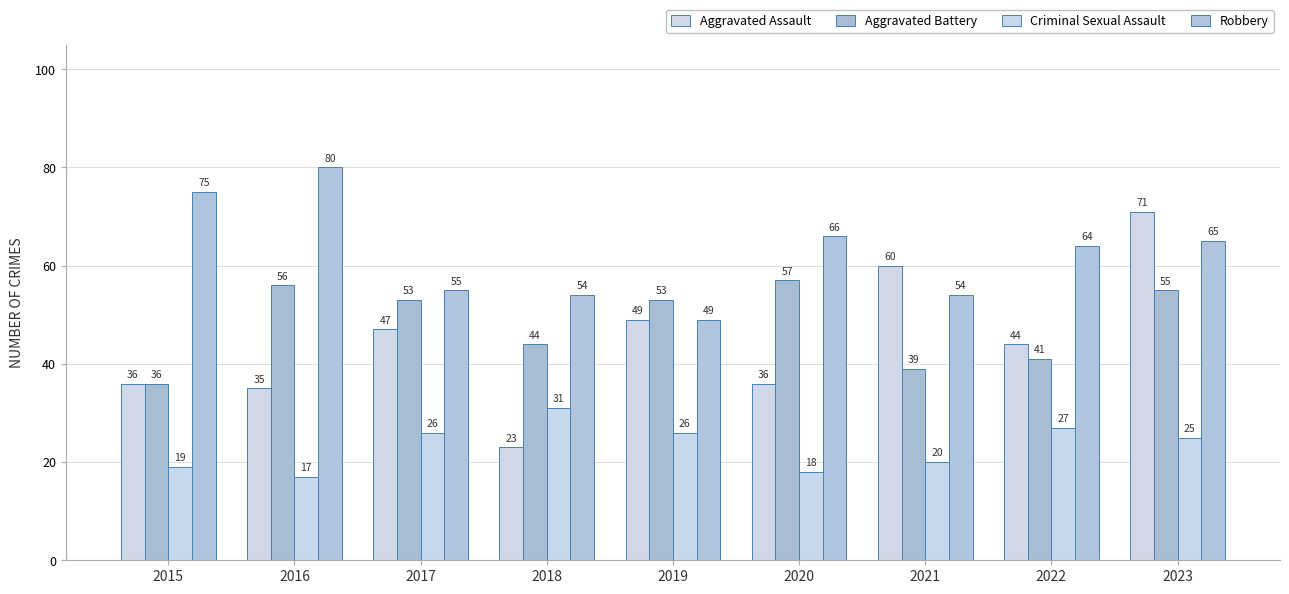

The value of Criminal Sexual Assault at 2015 is 19. True or false?

True